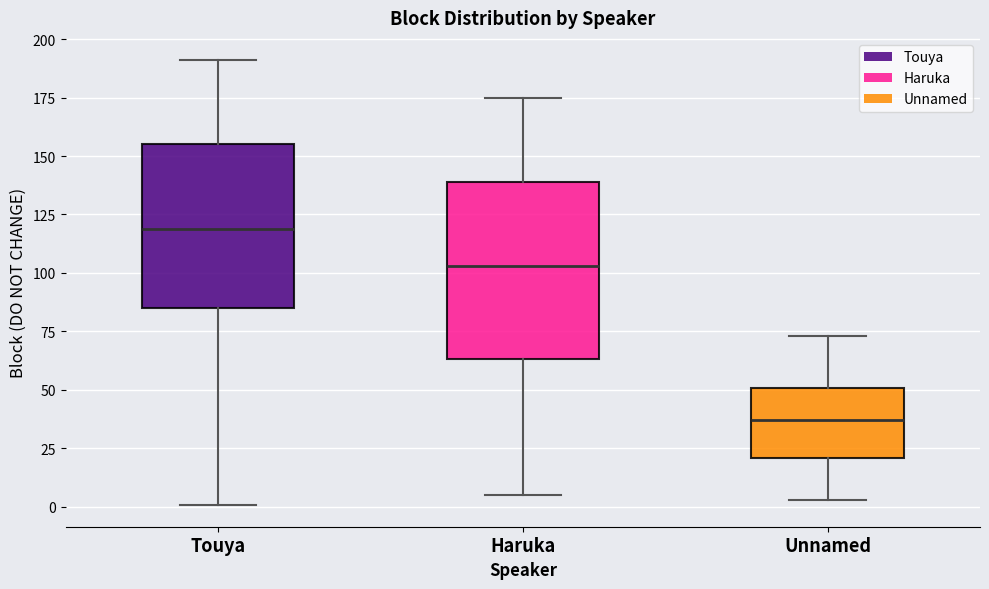

Where is the lower edge of the box for Haruka on the y-axis? The values are not printed on the chart, so give them approximately, as read against the axis.

65